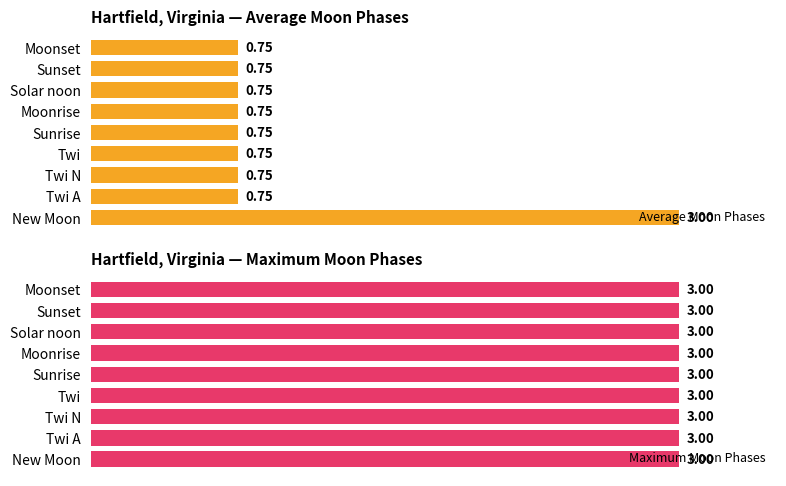

At which label does Average Moon Phases reach its peak?

New Moon